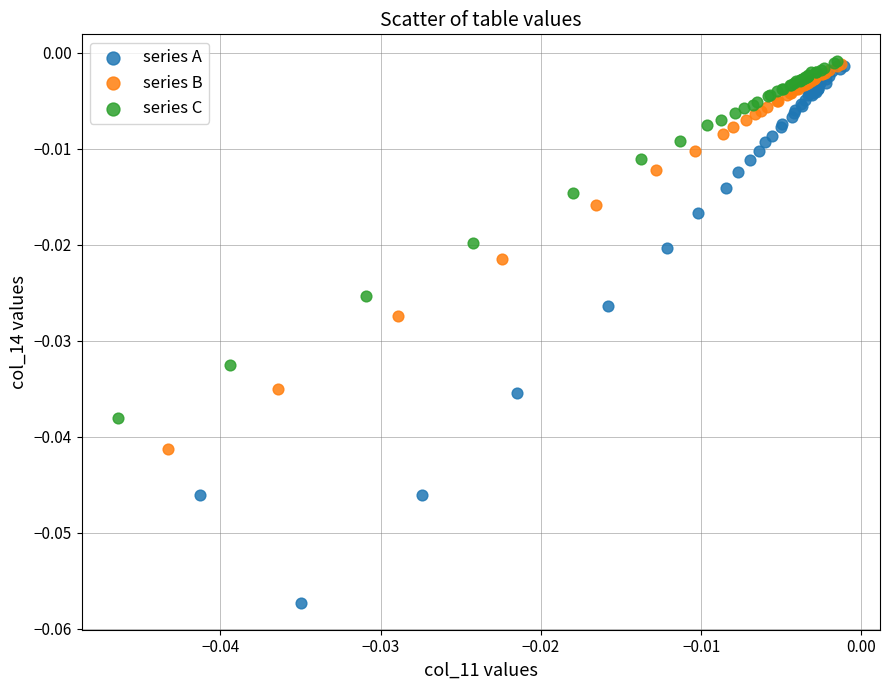

Which series contains the lowest Y value?

series A